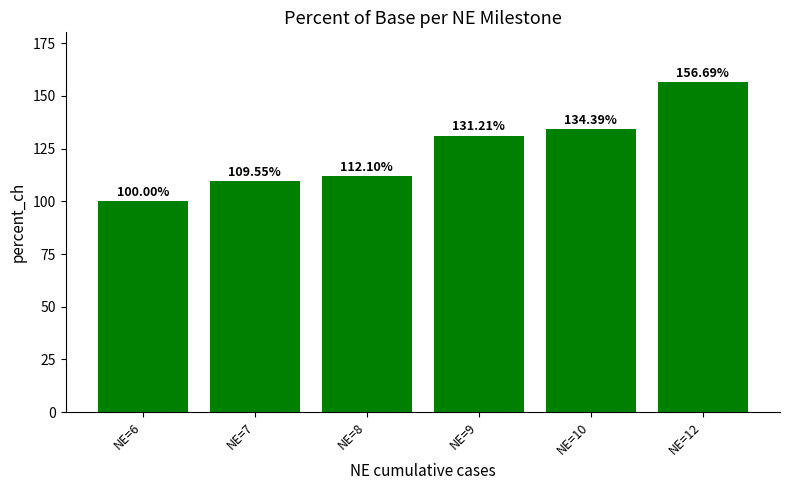

What is the difference between the second highest and minimum values?

34.4